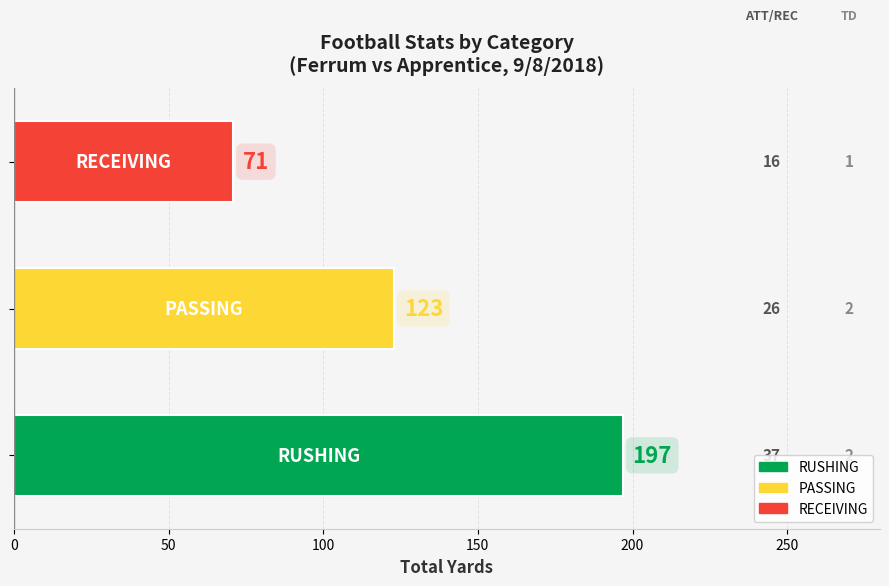

Are the bars horizontal?

Yes